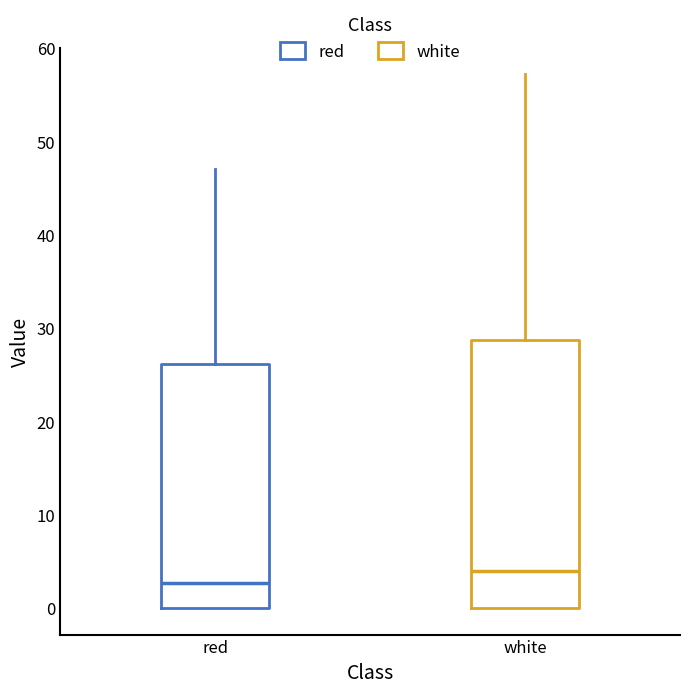

Which box's median line is the lowest?

red